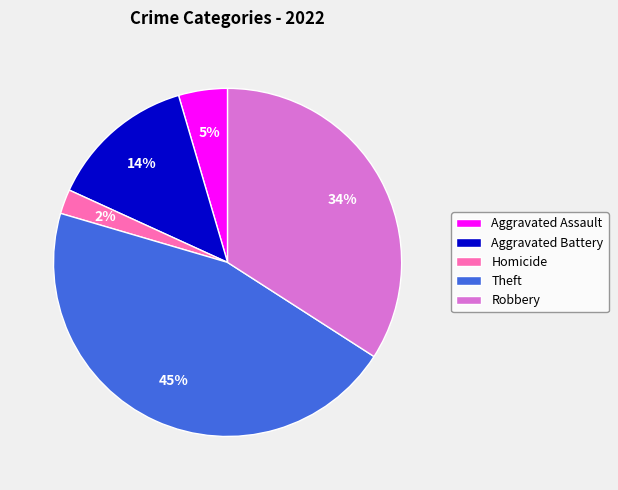

To the nearest percent, what percentage of the pie is Theft?

45%